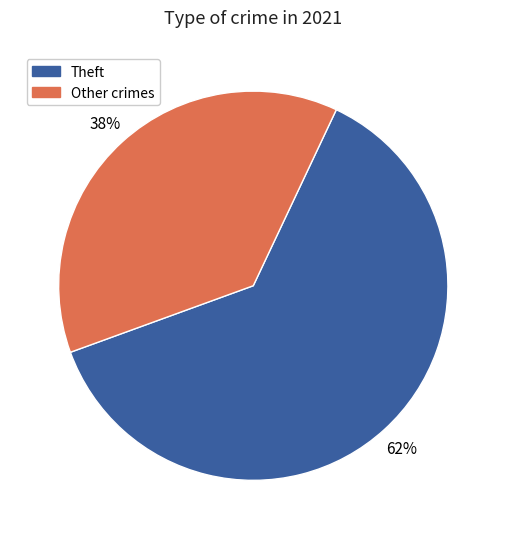

To the nearest percent, what is the average slice percentage?

50%